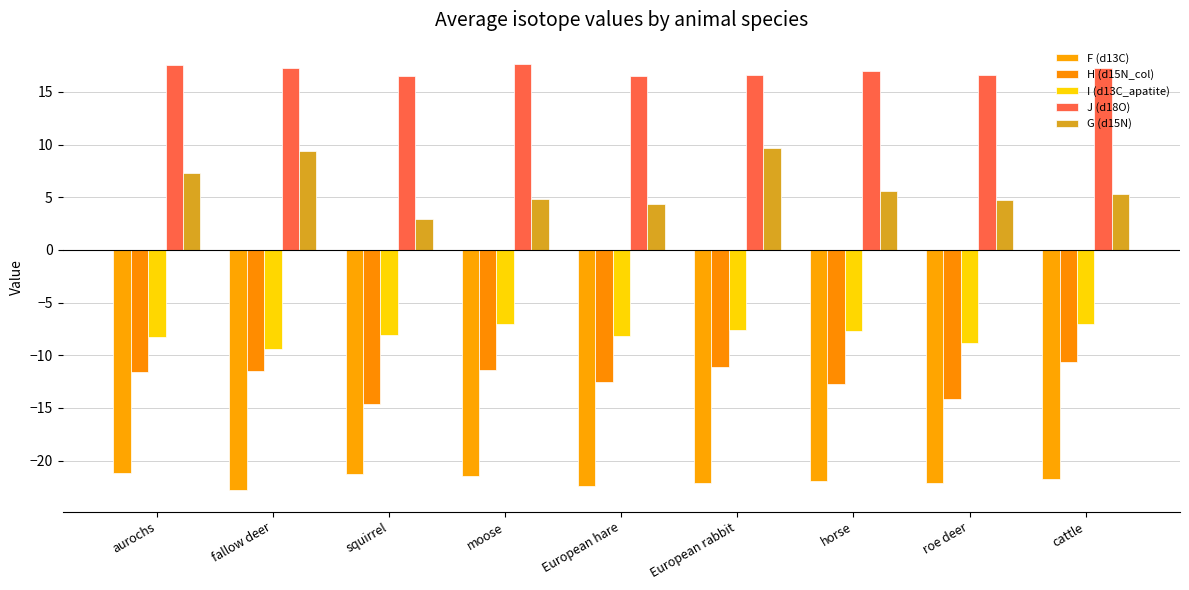

Is it true that G (d15N) equals 4.4 at European hare?

True